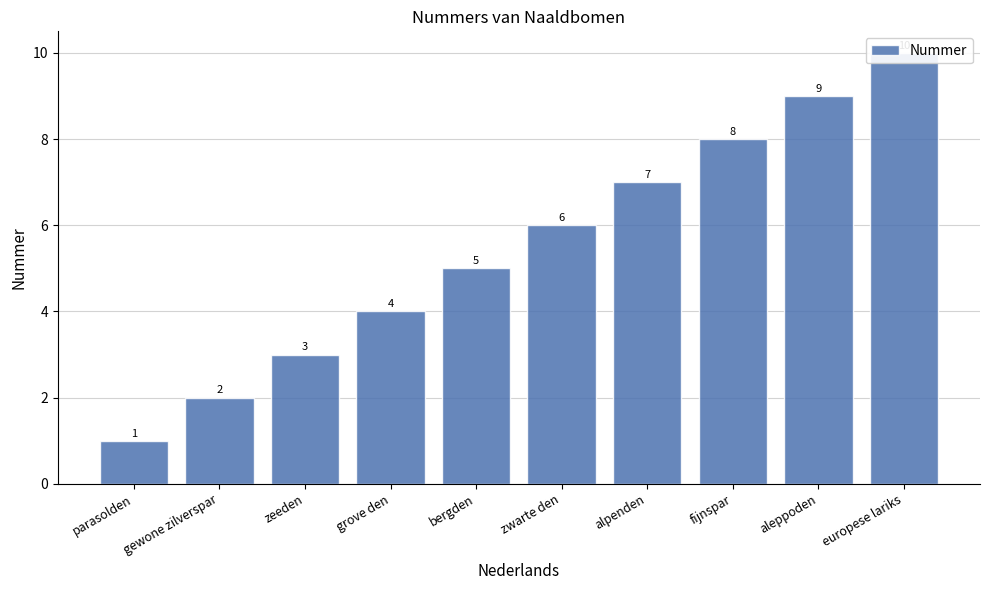

What is the difference between the values at zeeden and parasolden?

2